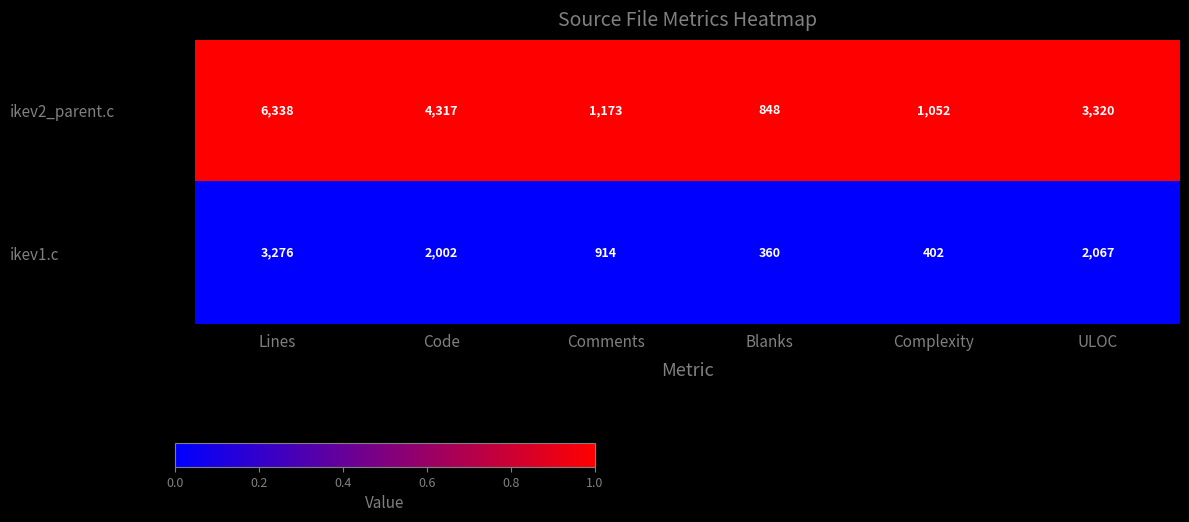

What is the difference between the highest and lowest values at Comments?

259